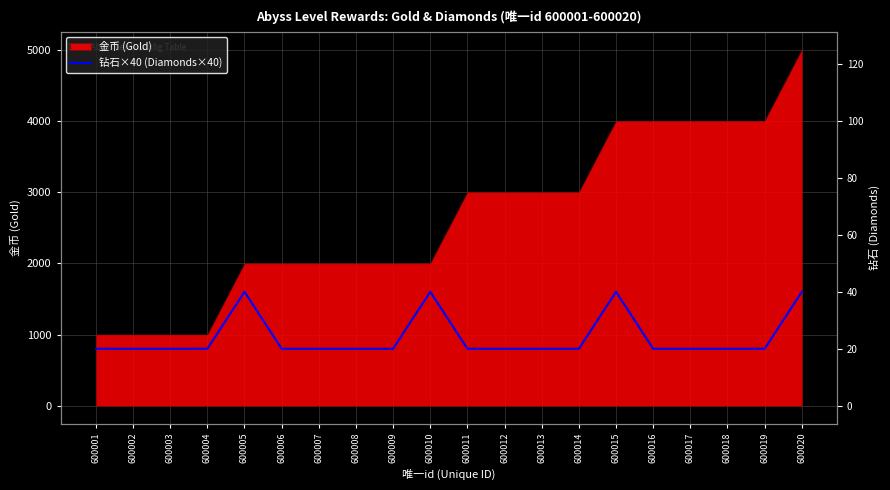

How many points are higher than both their immediate neighbors (excluding endpoints)?

3